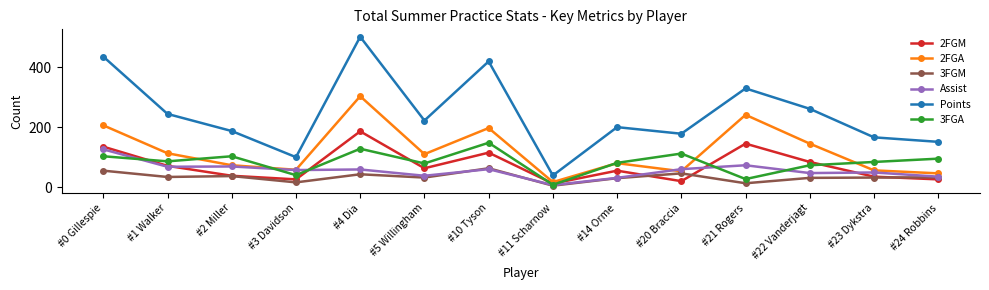

What position from the left is #5 Willingham?

6